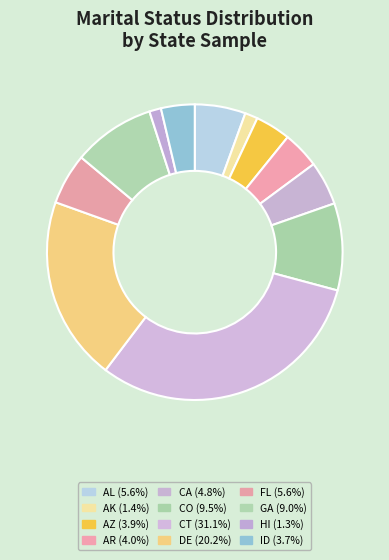

Does FL account for over 50% of the chart?

No